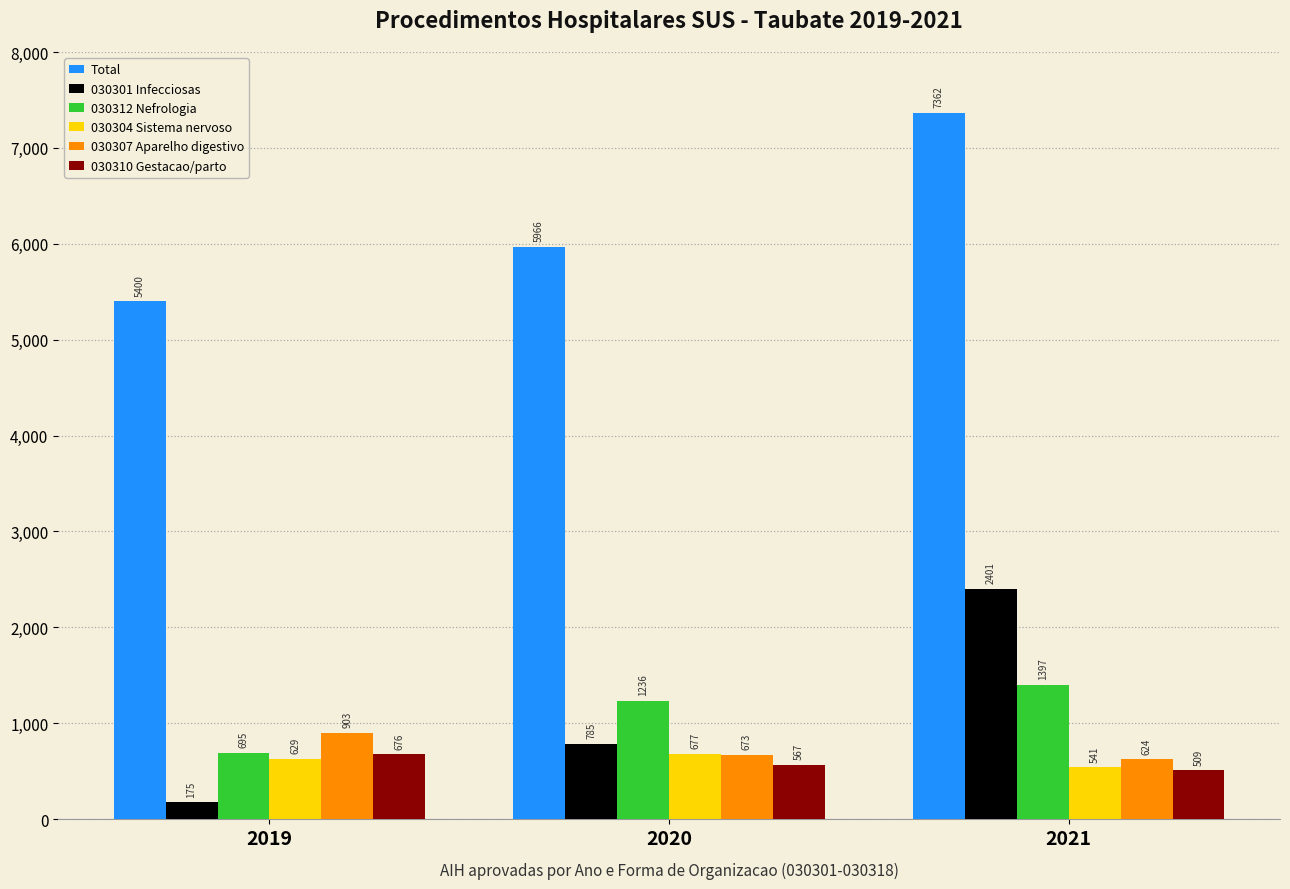

Reading left to right, list all the values displayed in this chart.

Total: 5400	5966	7362
030301 Infecciosas: 175	785	2401
030312 Nefrologia: 695	1236	1397
030304 Sistema nervoso: 629	677	541
030307 Aparelho digestivo: 903	673	624
030310 Gestacao/parto: 676	567	509